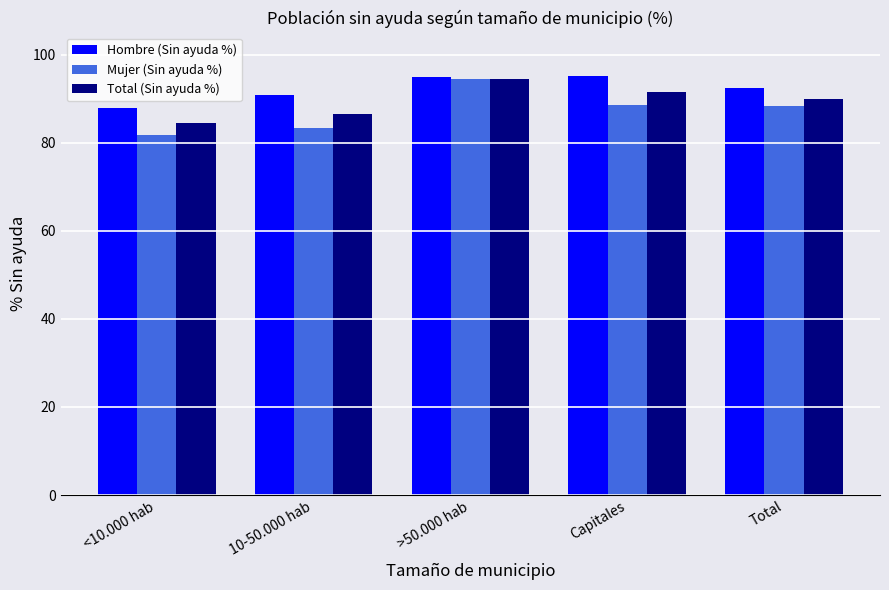

Which series has the largest total across all categories?

Hombre (Sin ayuda %)